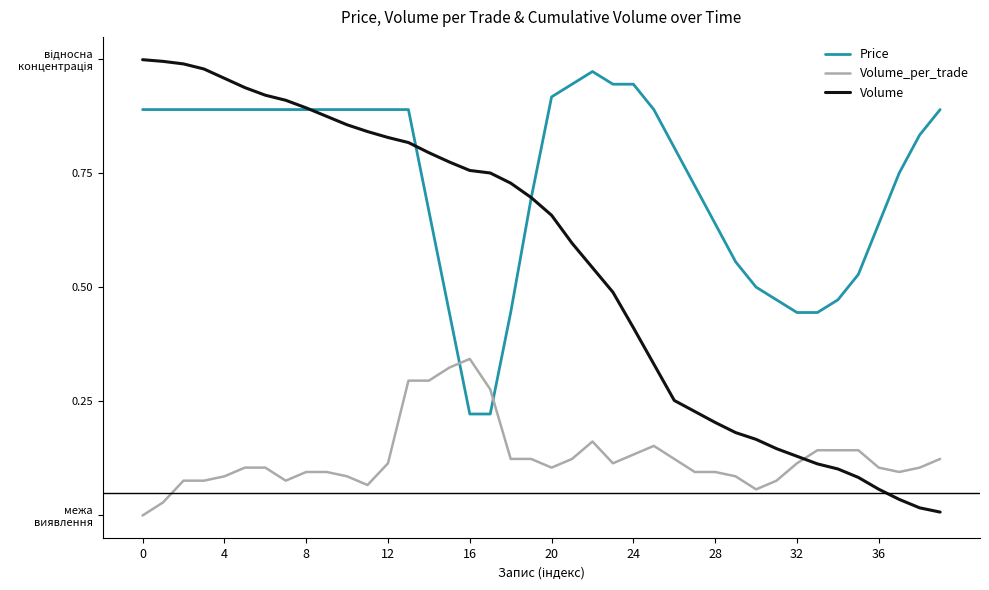

Which series has the largest total across all categories?

Price